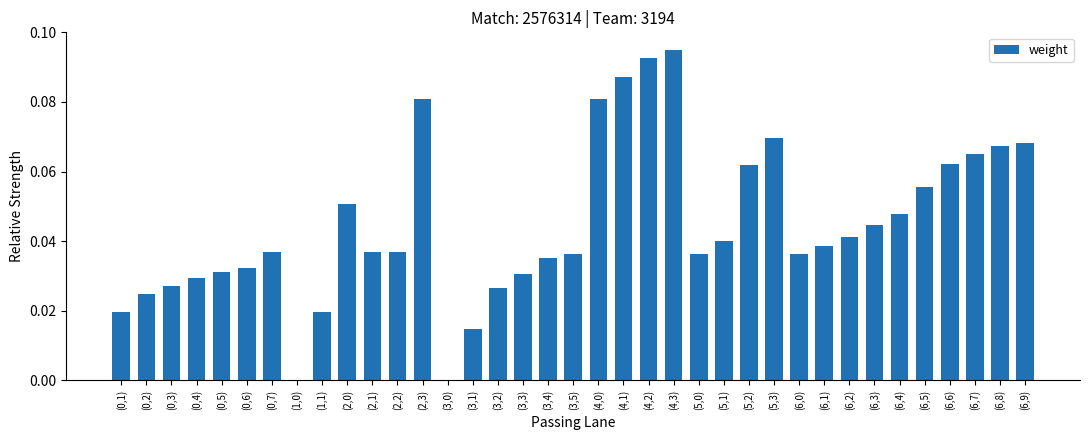

What is the change in value from (1,0) to (5,3)?

+0.1